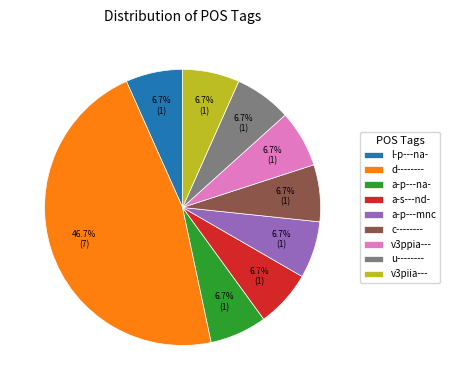

True or false: l-p---na- accounts for 1% of the total.

False